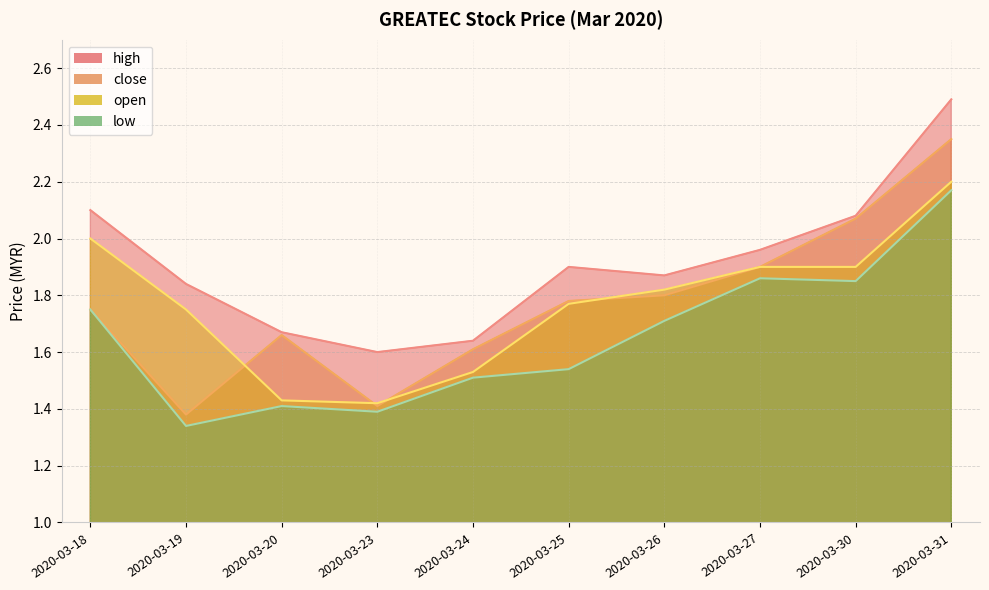

What value does the close series have at 2020-03-23?

1.4